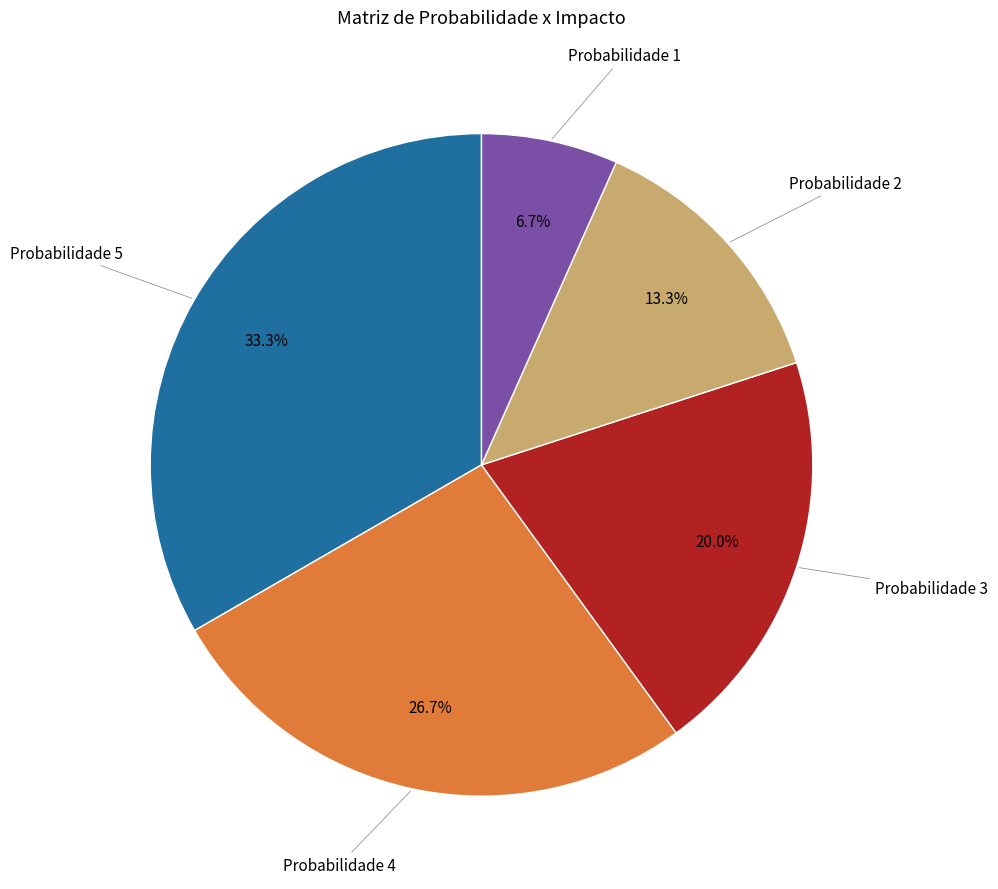

Count the number of slices in the pie.

5